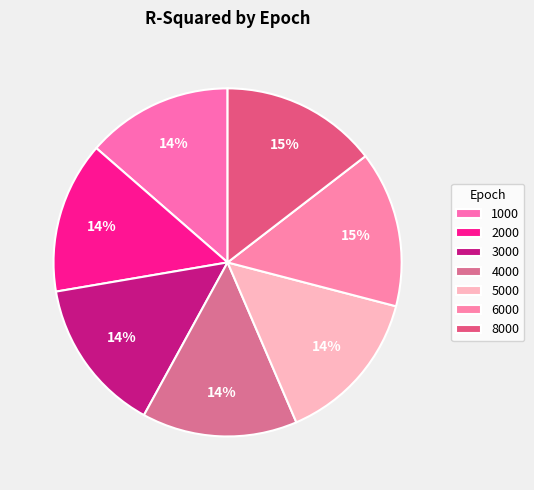

Rank the categories by value from highest to lowest.

8000, 6000, 5000, 4000, 3000, 2000, 1000